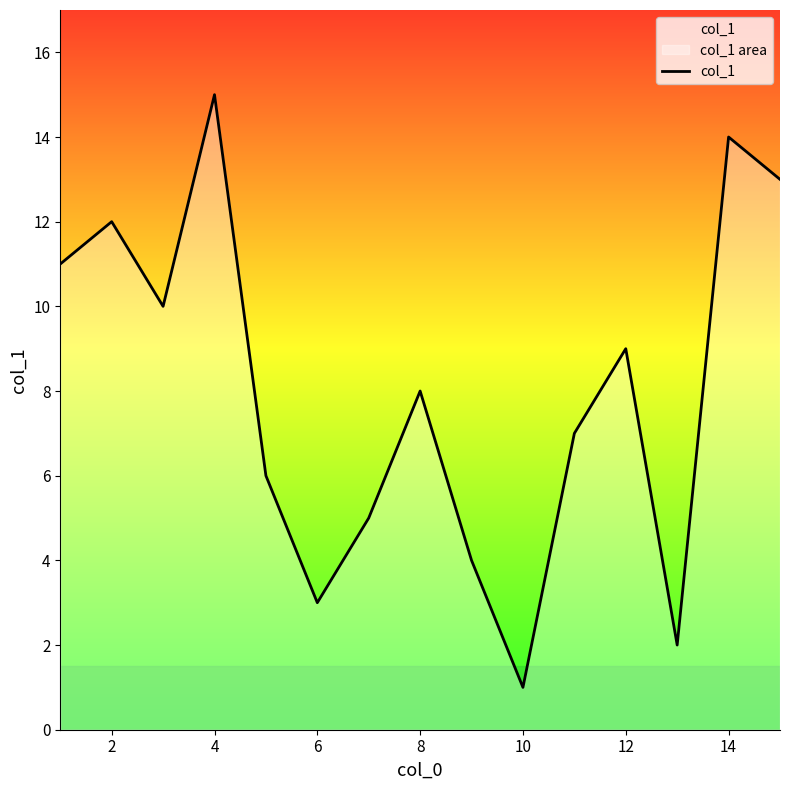

How many lines are shown in the chart?

1